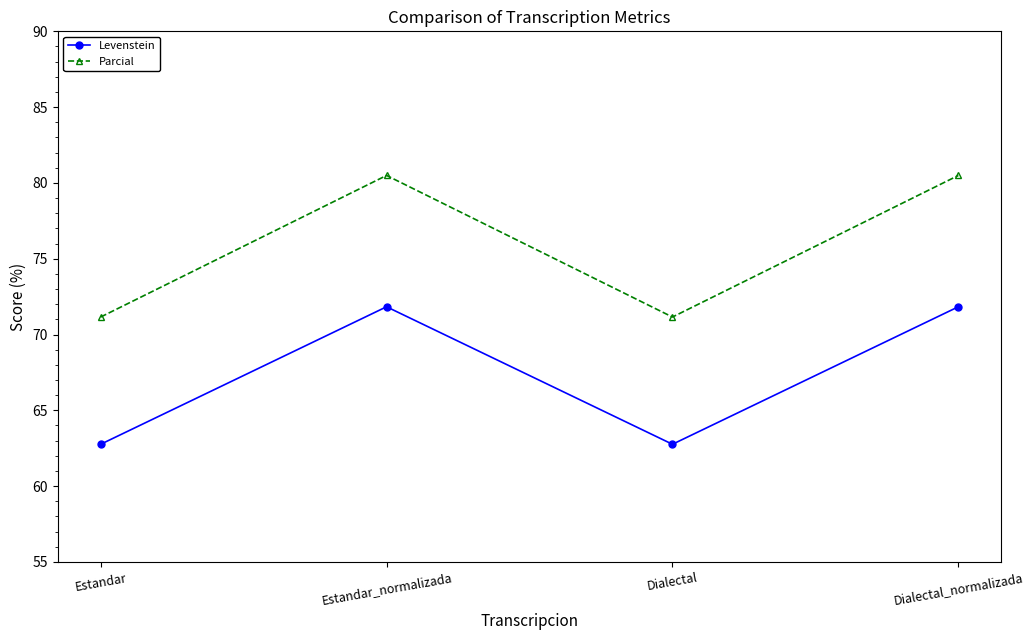

Which series has the largest range (max minus min)?

Parcial